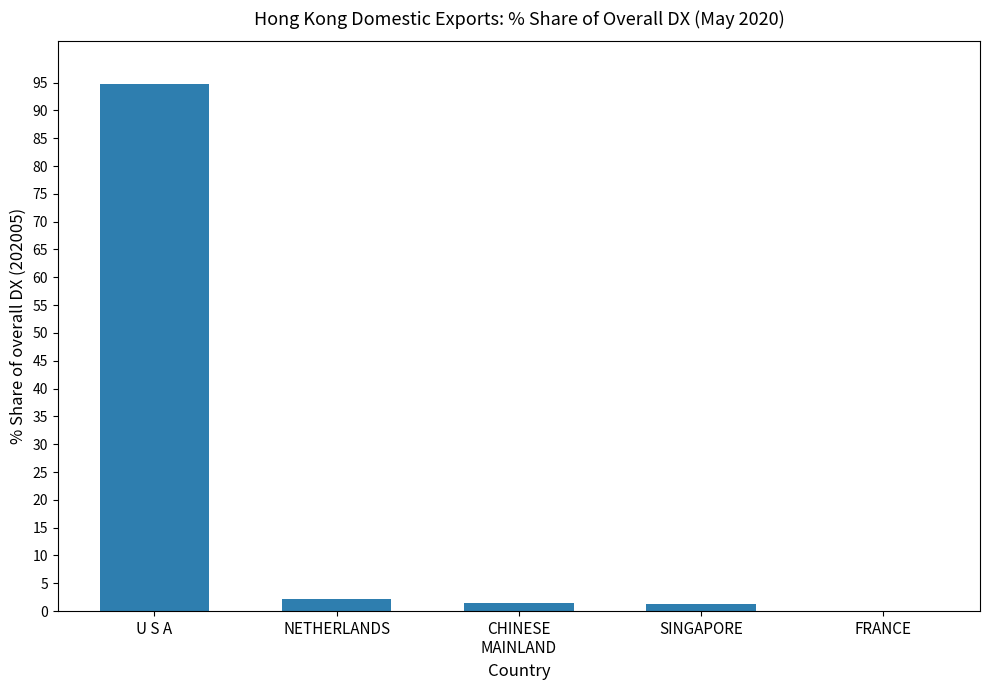

What is the sum of the values at NETHERLANDS and U S A?

97.1